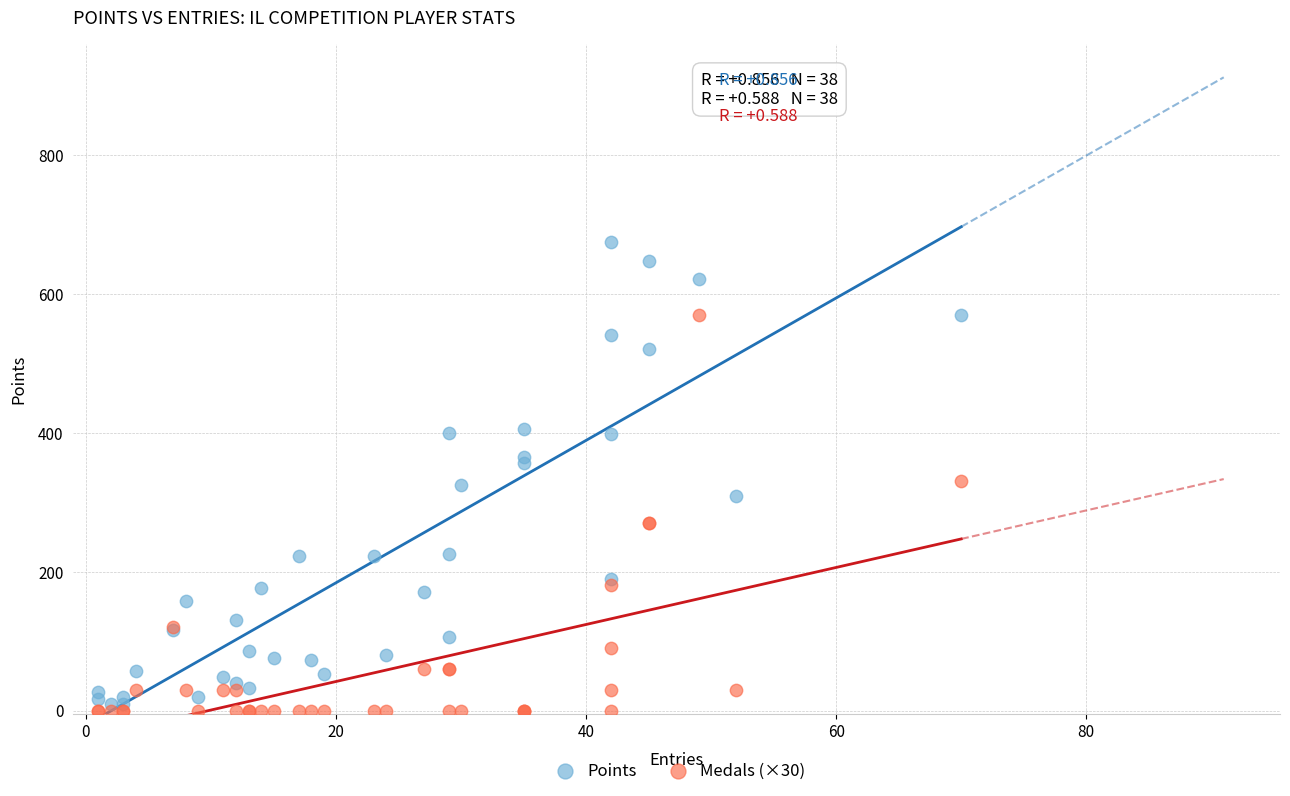

Which series contains the lowest Y value?

Medals (×30)